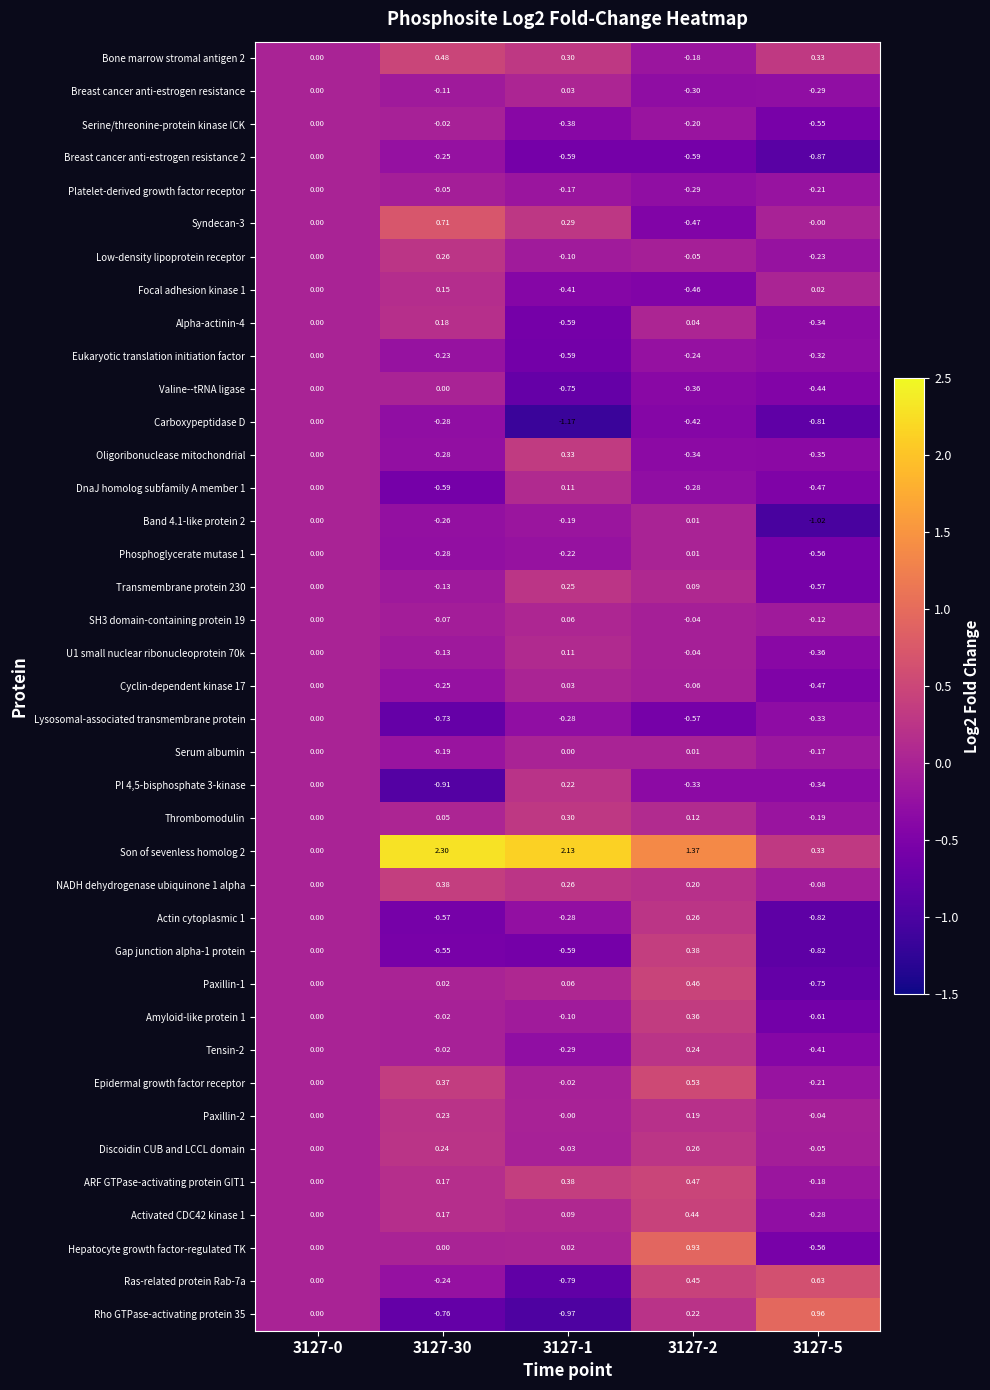

Is the value of Eukaryotic translation initiation factor at 3127-30 greater than the value of Paxillin-1 at 3127-1?

No